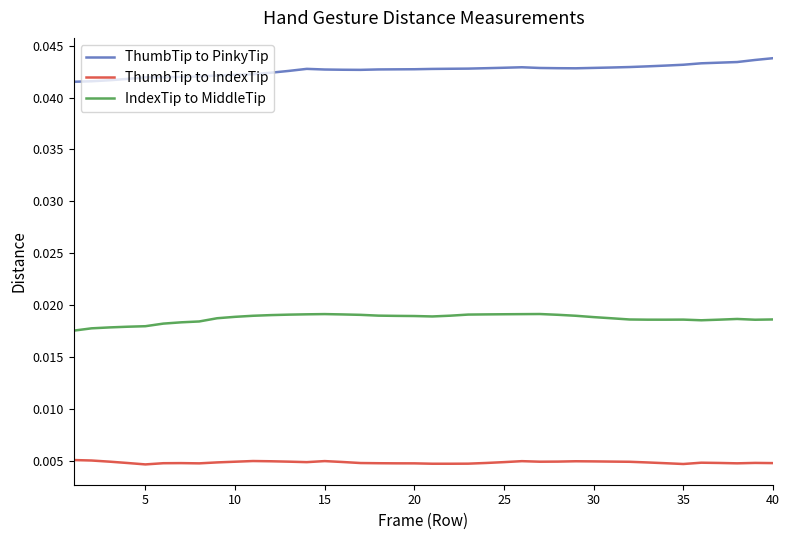

True or false: ThumbTip to PinkyTip and IndexTip to MiddleTip intersect in this chart.

False